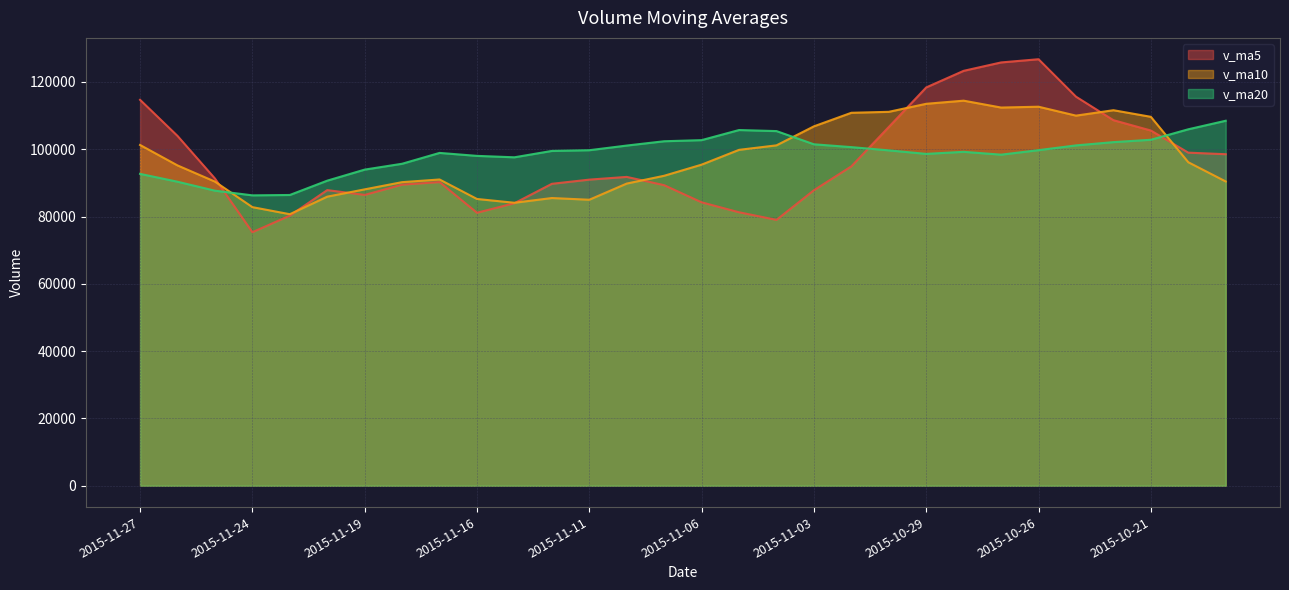

Where does the v_ma10 series first go above 95422?

2015-11-27